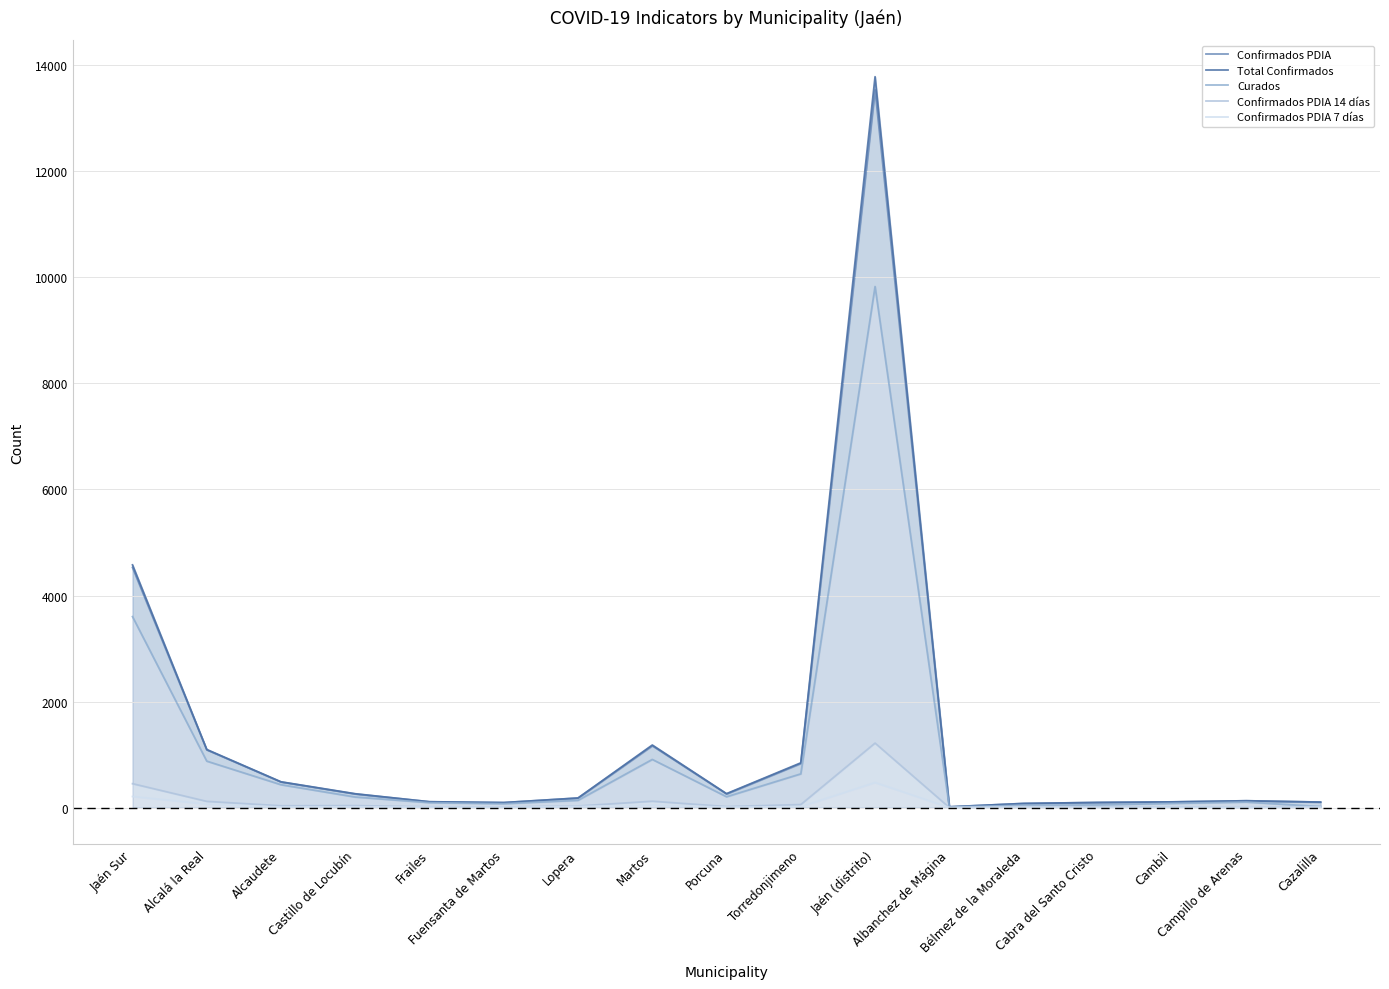

Reading left to right, extract all data points from this chart.

Confirmados PDIA: 4529	1090	484	258	111	95	181	1167	258	833	13537	15	79	98	108	130	104
Total Confirmados: 4578	1097	487	262	111	96	182	1181	264	845	13784	16	79	98	109	130	105
Curados: 3602	877	432	200	94	74	138	909	205	637	9827	12	45	52	80	105	20
Confirmados PDIA 14 días: 452	118	35	38	14	10	31	121	20	58	1217	2	20	15	15	4	25
Confirmados PDIA 7 días: 210	67	11	16	9	6	22	49	9	18	474	1	9	4	7	4	8